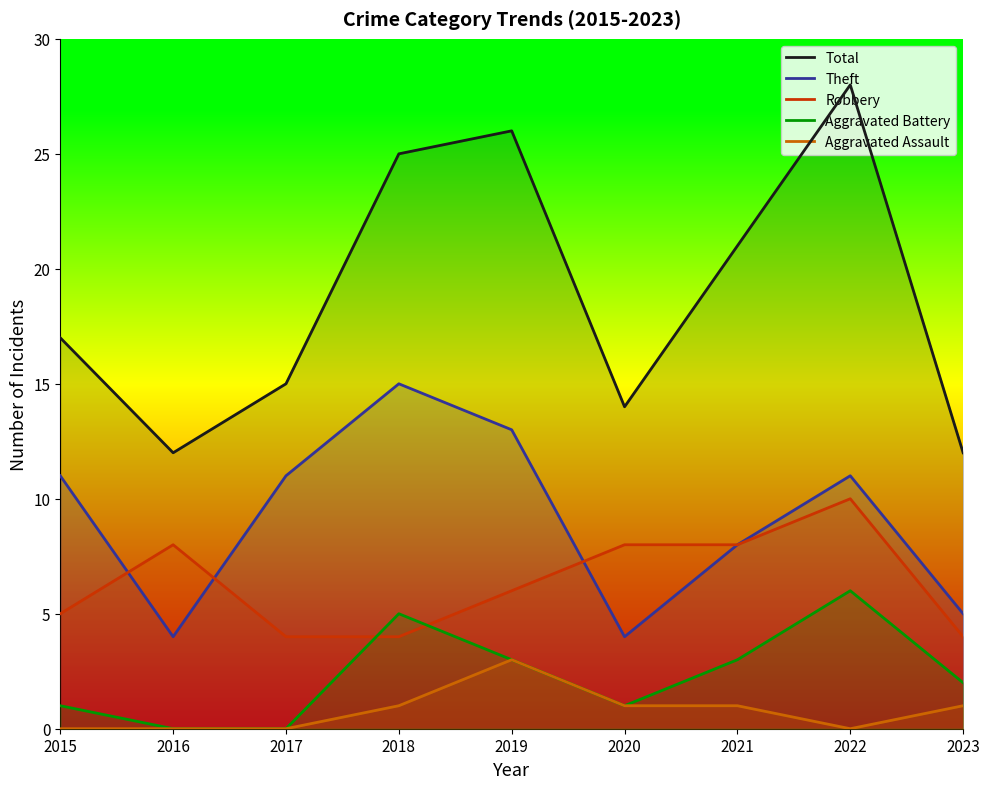

True or false: Aggravated Assault and Robbery intersect in this chart.

False